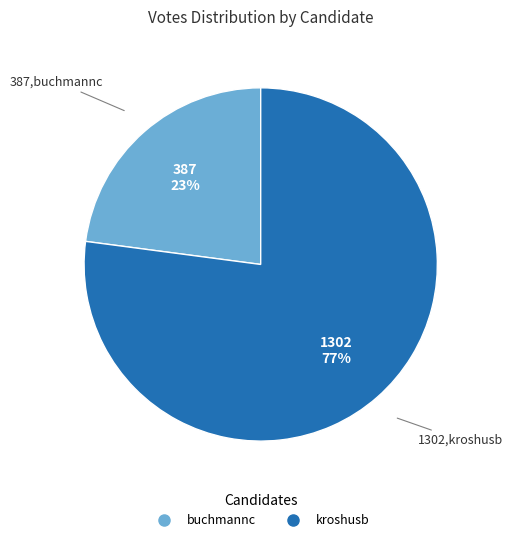

Is the sum of kroshusb and buchmannc greater than half?

Yes